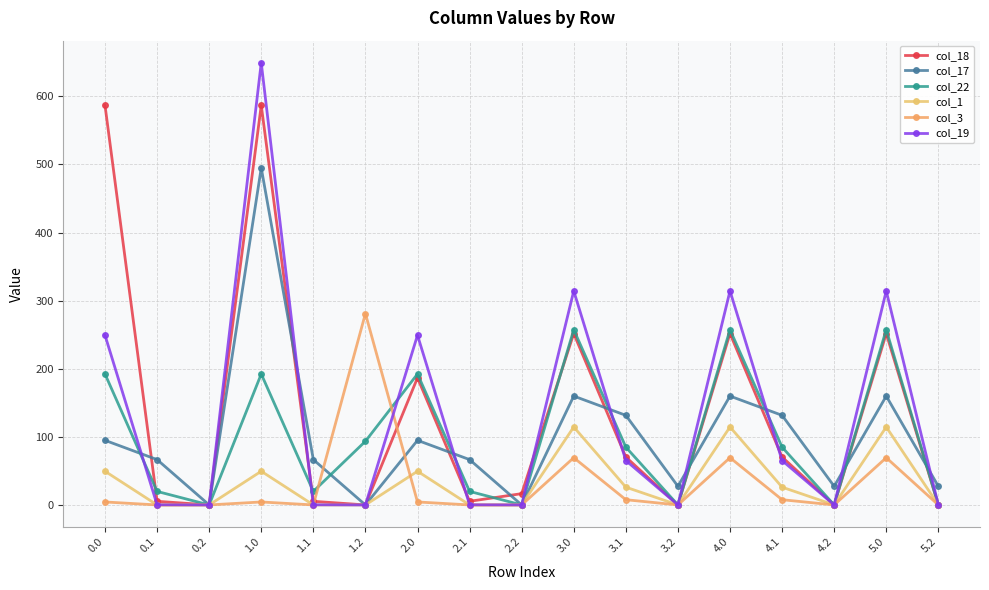

True or false: col_19 and col_3 cross at least once.

True